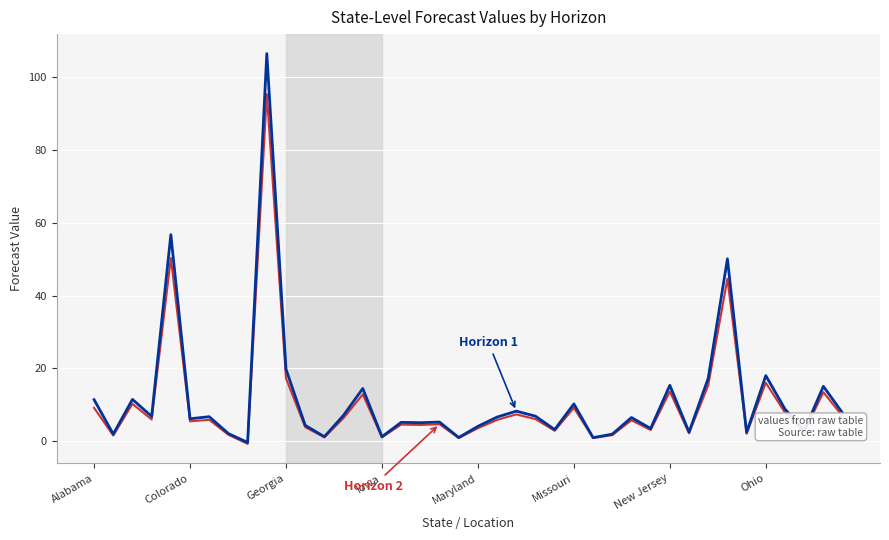

What is the maximum value shown in the chart?

106.5